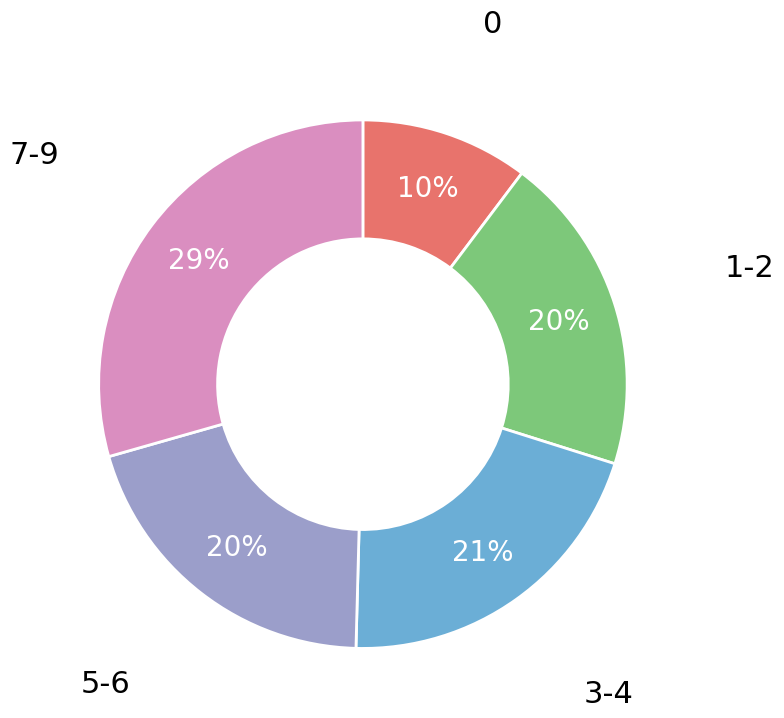

To the nearest percent, what is the difference between the largest and smallest slice percentages?

19%